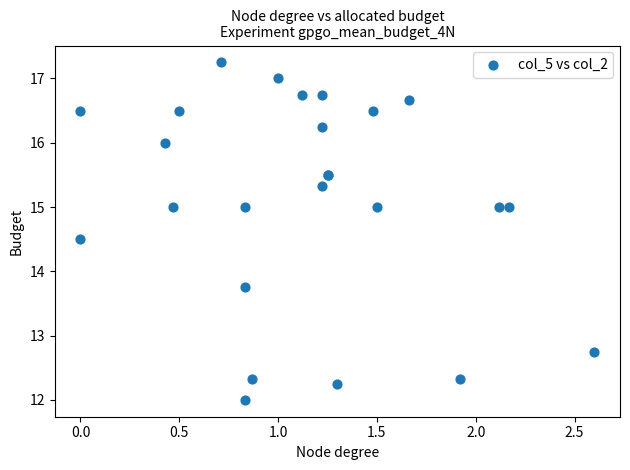

What Y value in the scatter plot is closest to 14?

13.8